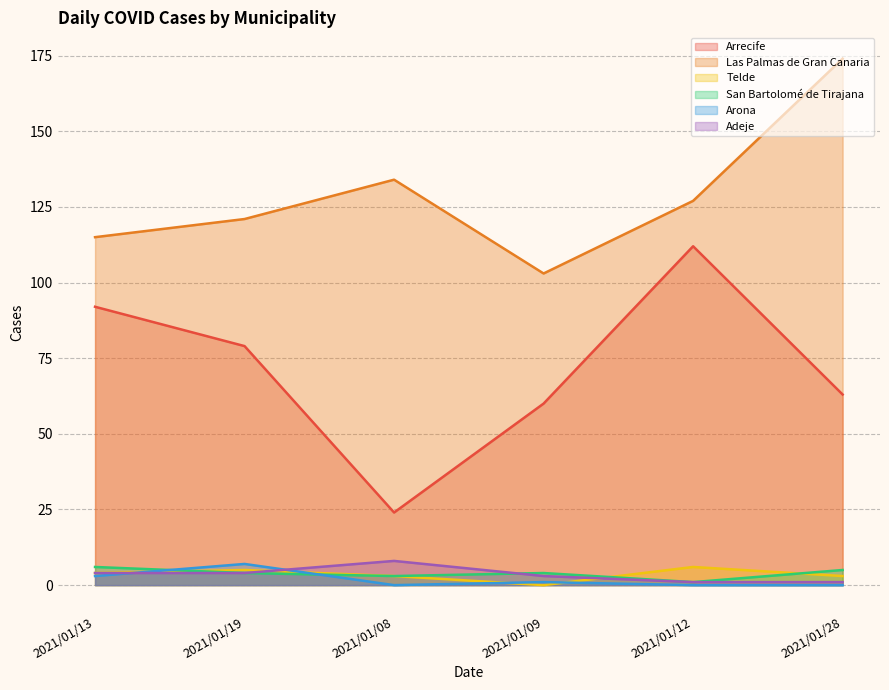

True or false: San Bartolomé de Tirajana and Las Palmas de Gran Canaria cross at least once.

False